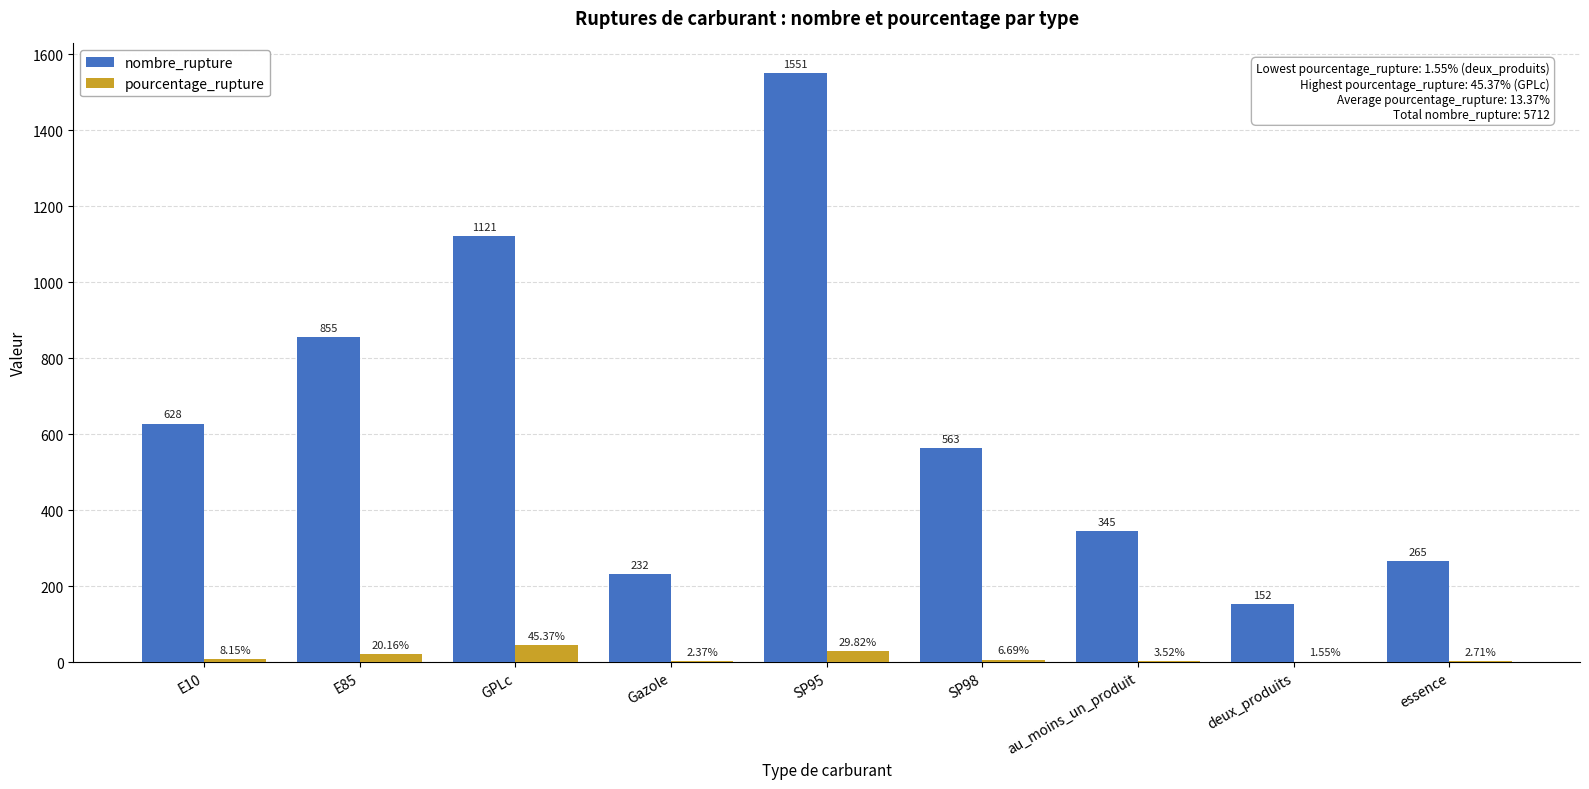

What are all the series names shown in the legend?

nombre_rupture, pourcentage_rupture